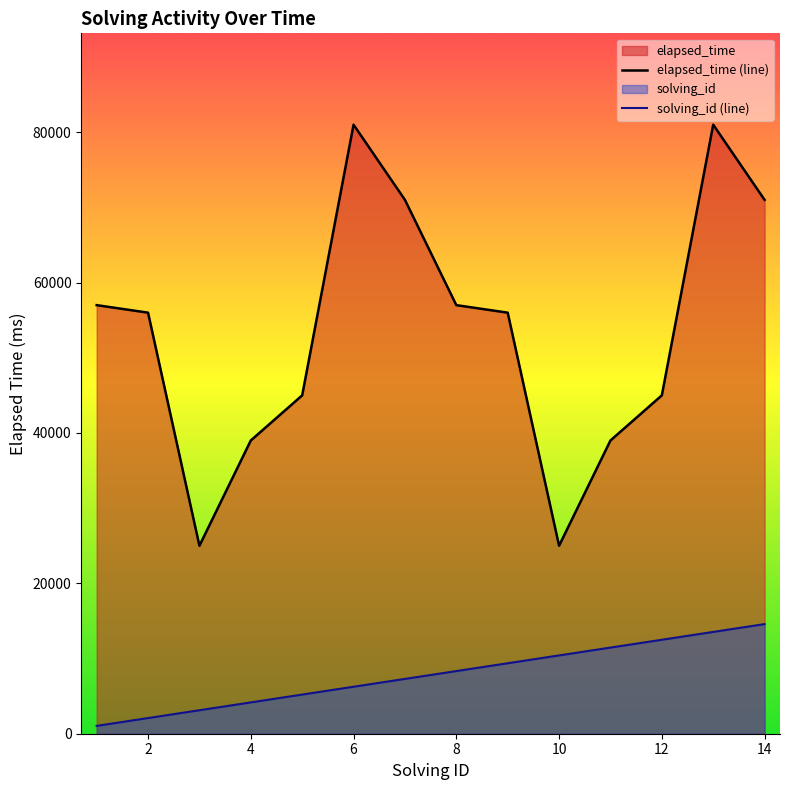

At 11, list the series in order from largest to smallest.

elapsed_time, solving_id